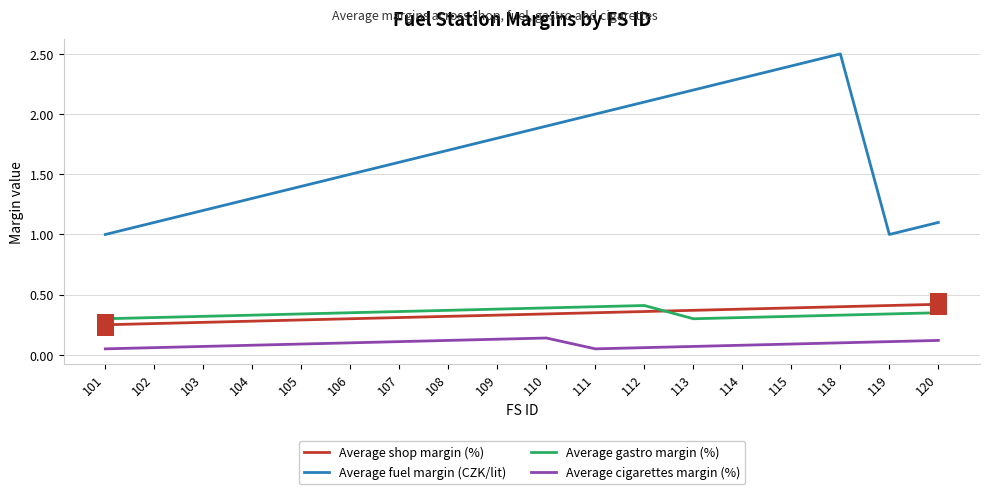

Read the Average fuel margin (CZK/lit) value at 113.

2.2